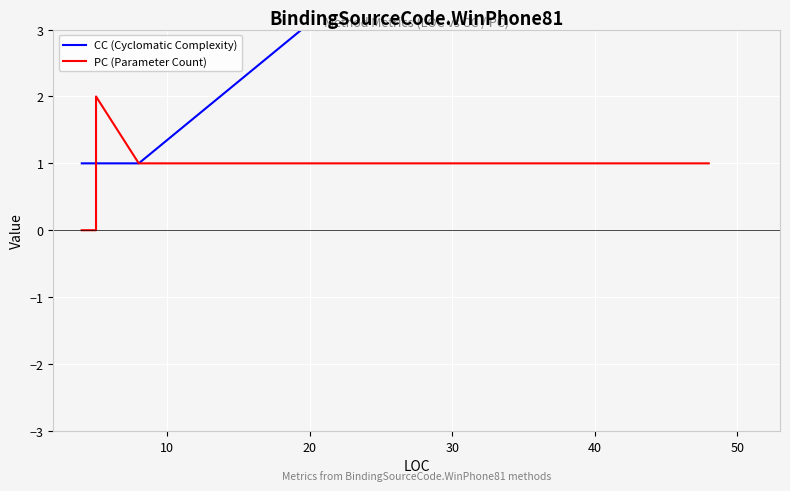

What is the value of the CC (Cyclomatic Complexity) point at the 6th from the left?

8